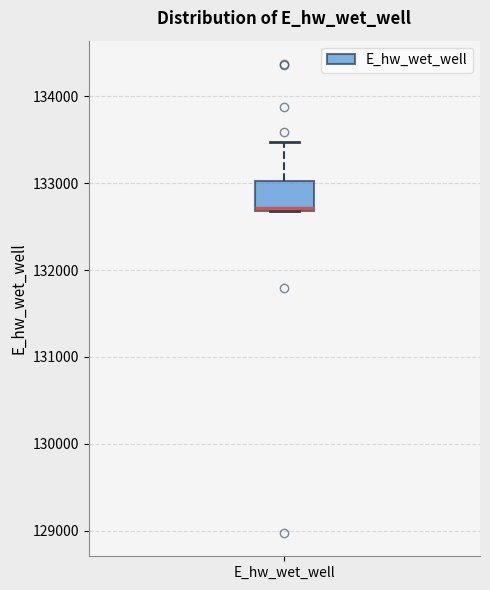

Read this box plot against the y-axis: the position of the median line, the range covered by the box, and the ends of both whiskers. The values are not printed on the chart, so give them approximately, as read against the axis.

median 132700, box 132700 to 133000, whiskers 132700 to 133500